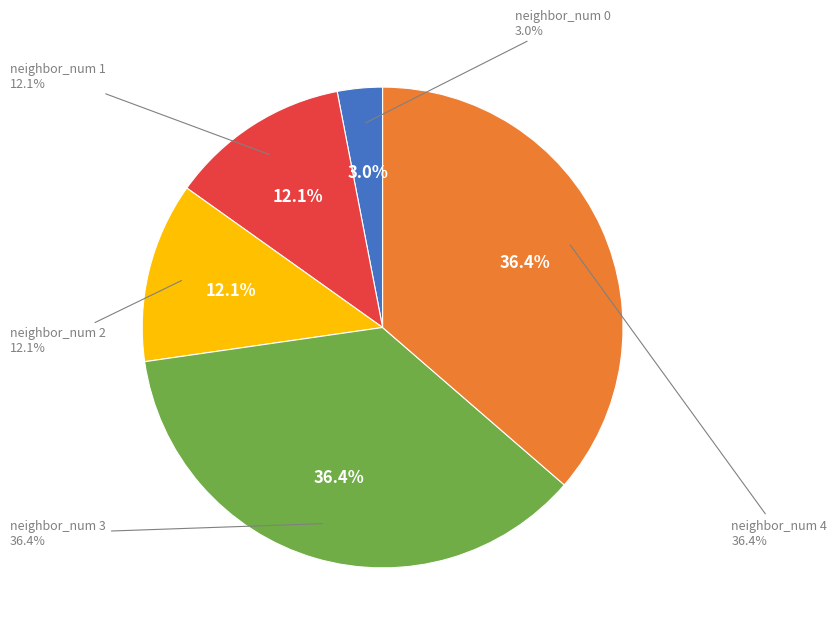

How much of the chart is everything except neighbor_num 0?

97.0%